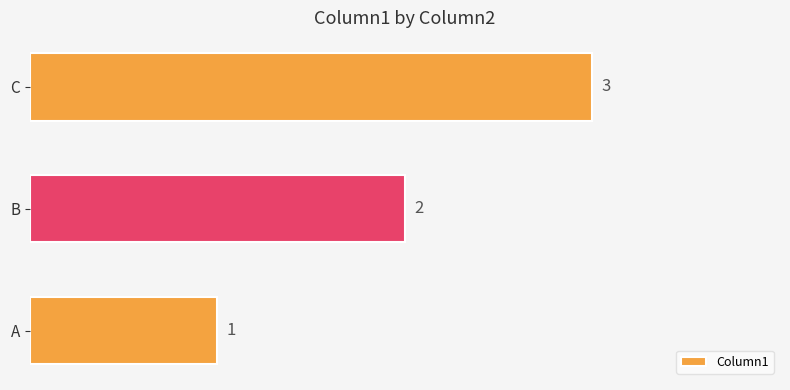

What is the change in value from A to C?

+2